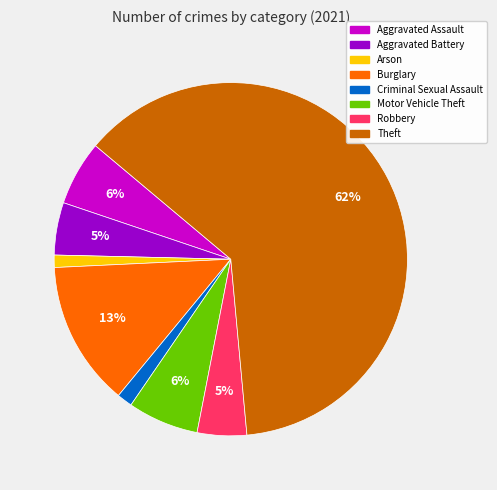

To the nearest percent, what percentage of the pie is Aggravated Assault?

6%